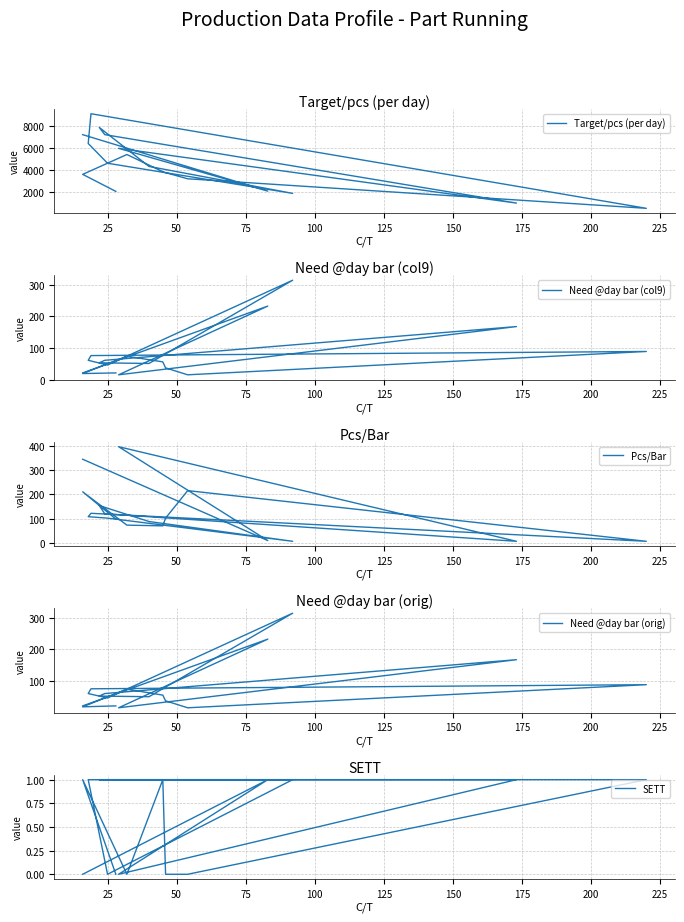

After their last crossing, which series has the higher values: Pcs/Bar or Need @day bar (orig)?

Pcs/Bar